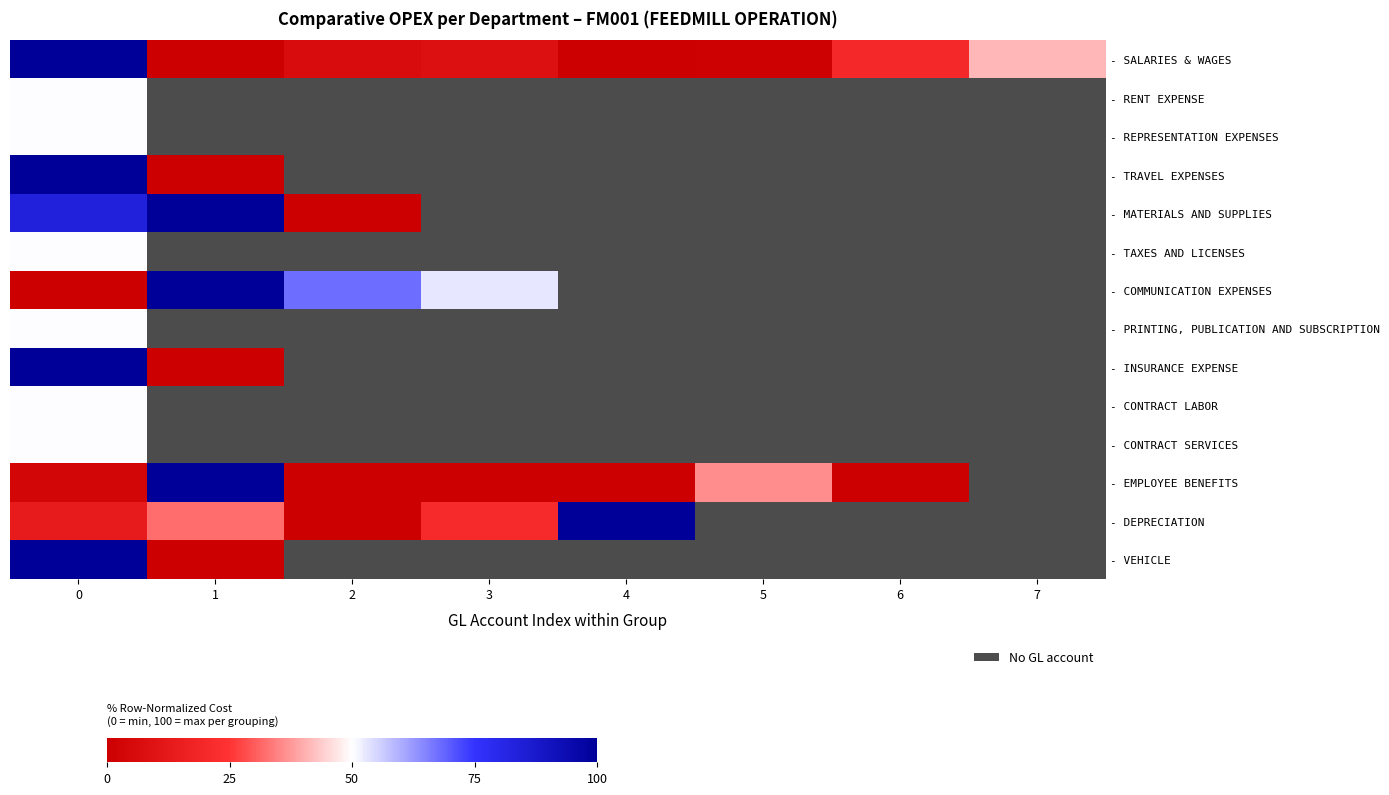

Which series has the largest total across all categories?

- SALARIES & WAGES